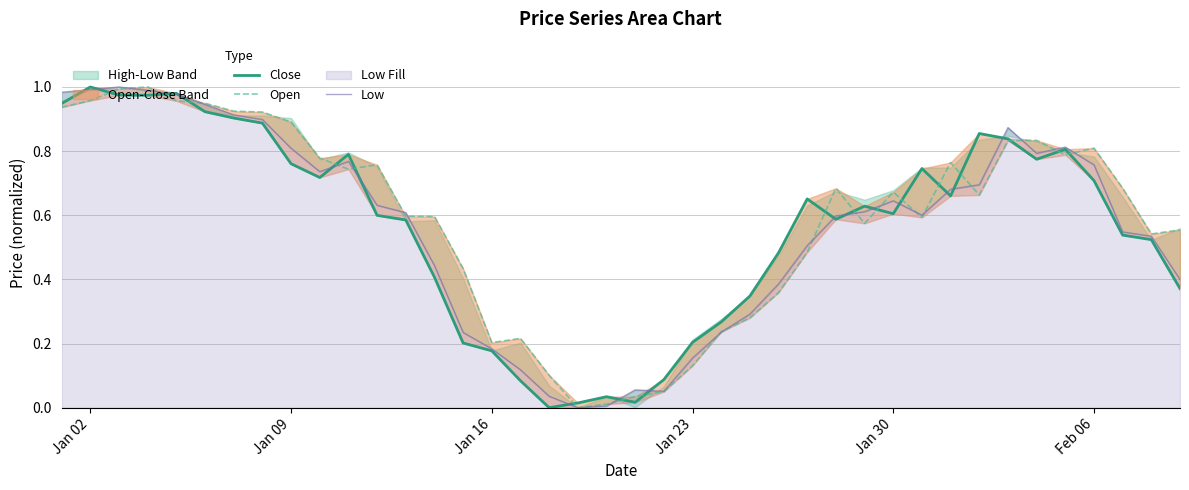

How many data points does each series have?

40